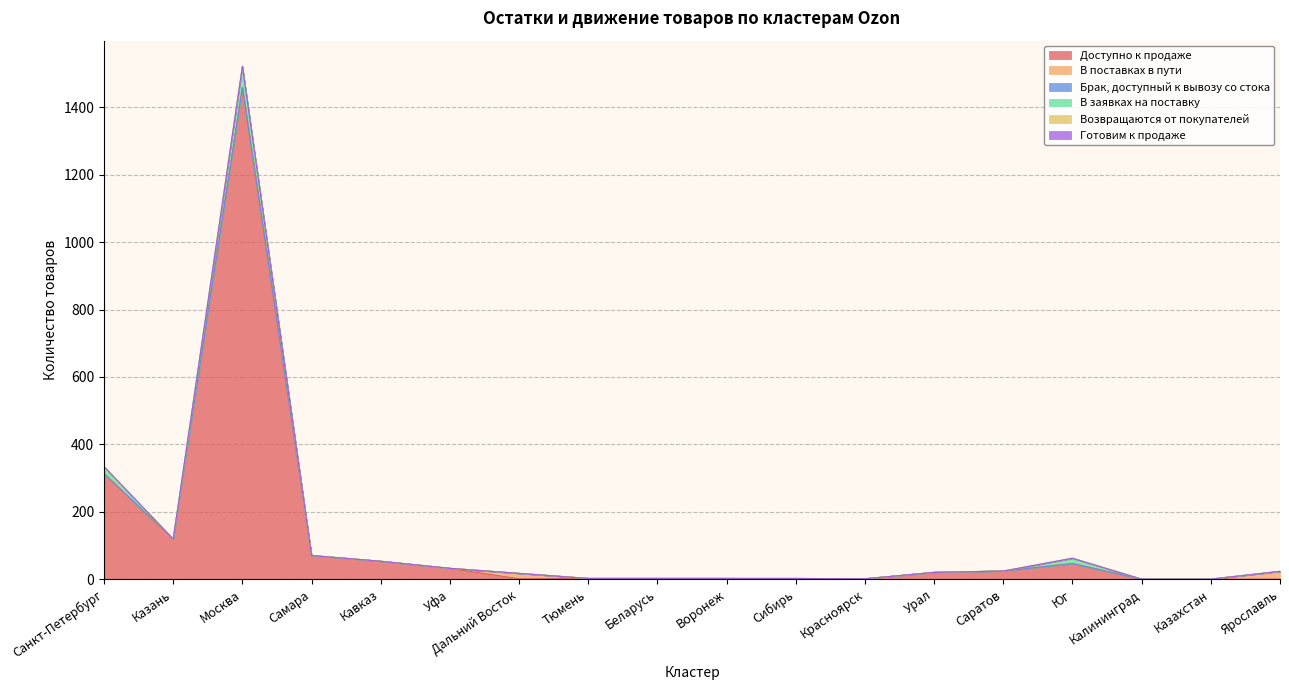

Reading left to right, transcribe all the data shown in this chart.

Доступно к продаже: 313	119	1459	70	53	32	1	2	2	2	1	1	20	24	46	0	0	0
В поставках в пути: 0	0	0	0	0	0	16	0	0	0	0	0	0	0	0	0	0	23
Брак, доступный к вывозу со стока: 0	0	0	0	0	0	0	0	0	0	1	0	0	0	0	0	0	0
В заявках на поставку: 19	0	63	0	0	0	0	0	0	0	0	0	0	0	16	0	0	0
Возвращаются от покупателей: 1	0	0	0	0	0	0	0	0	0	0	0	0	0	0	0	0	0
Готовим к продаже: 1	0	0	0	0	0	0	0	0	0	0	0	0	0	0	0	0	0